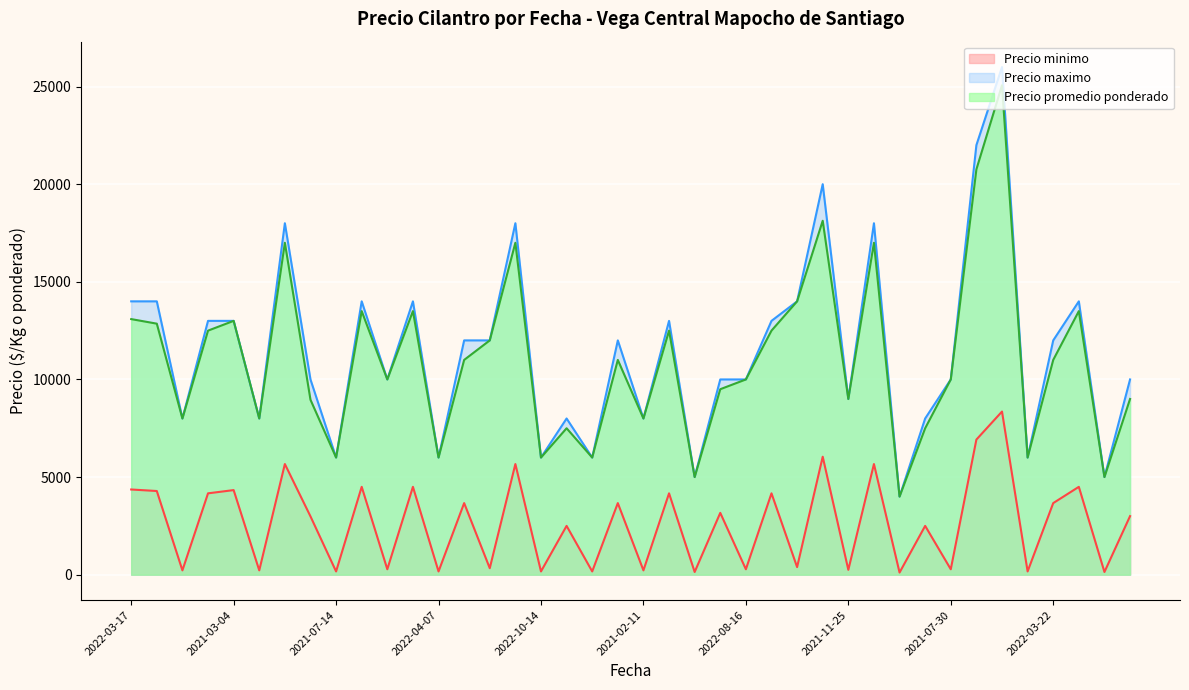

What is the minimum value shown in the chart?

111